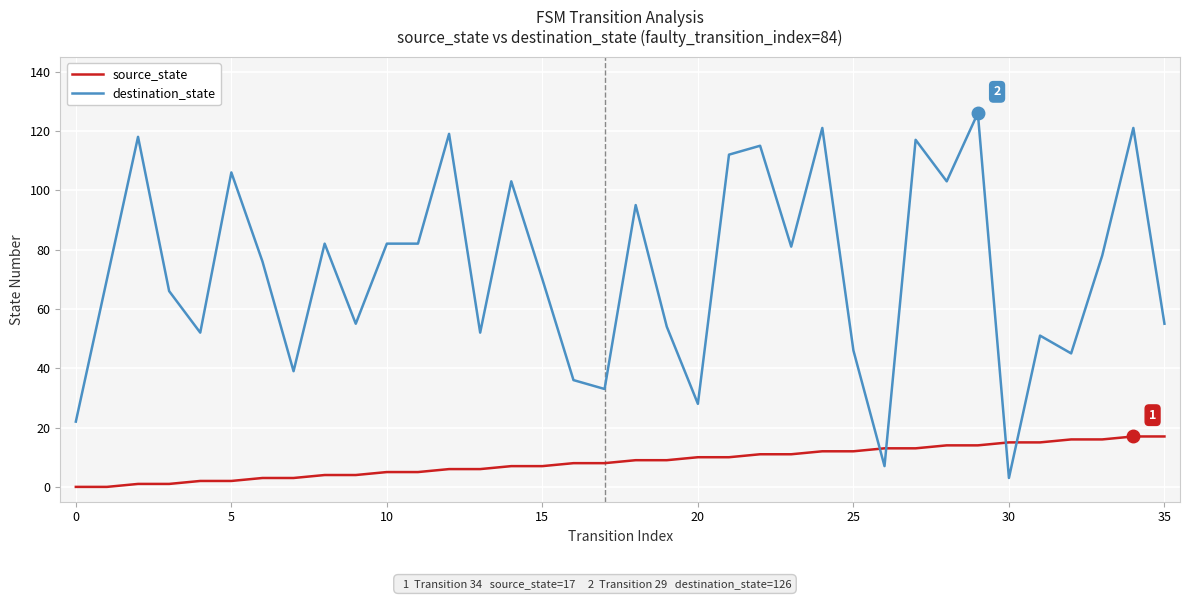

What is the greatest value displayed?

126